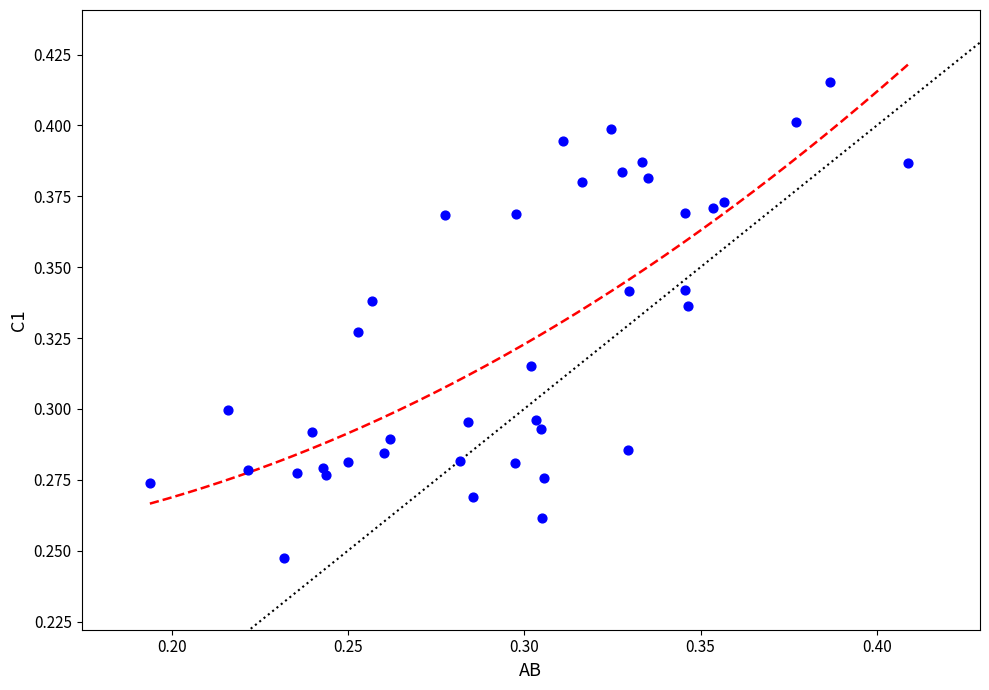

How many points are shown in the scatter plot?

40